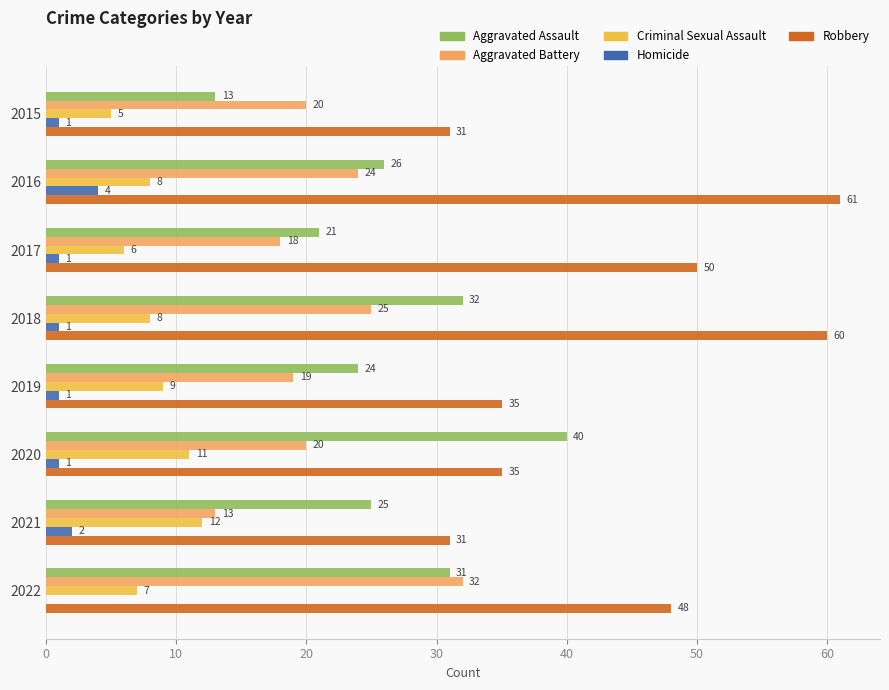

What is the sum of all Homicide values?

11